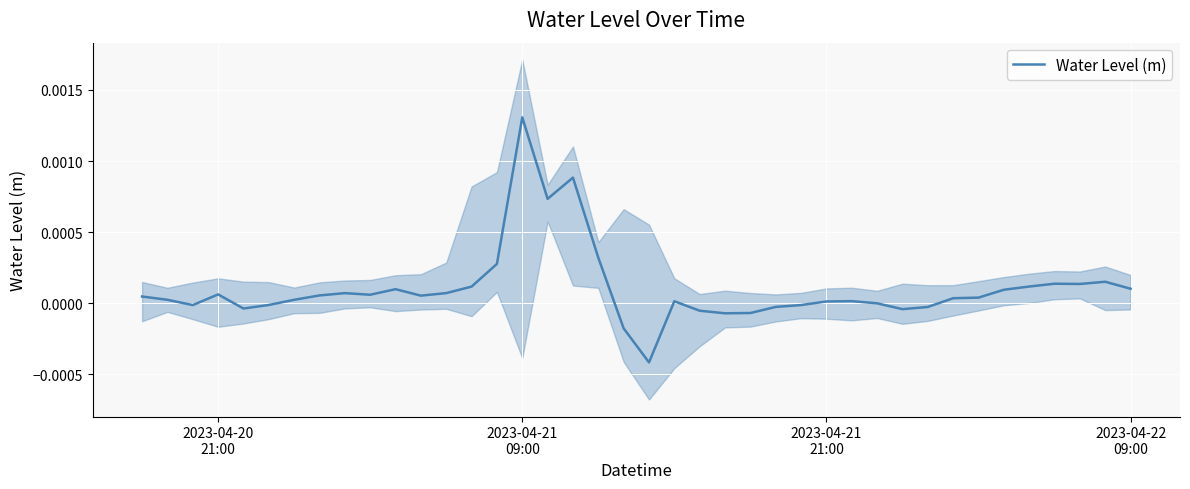

How many distinct data groups are displayed?

1